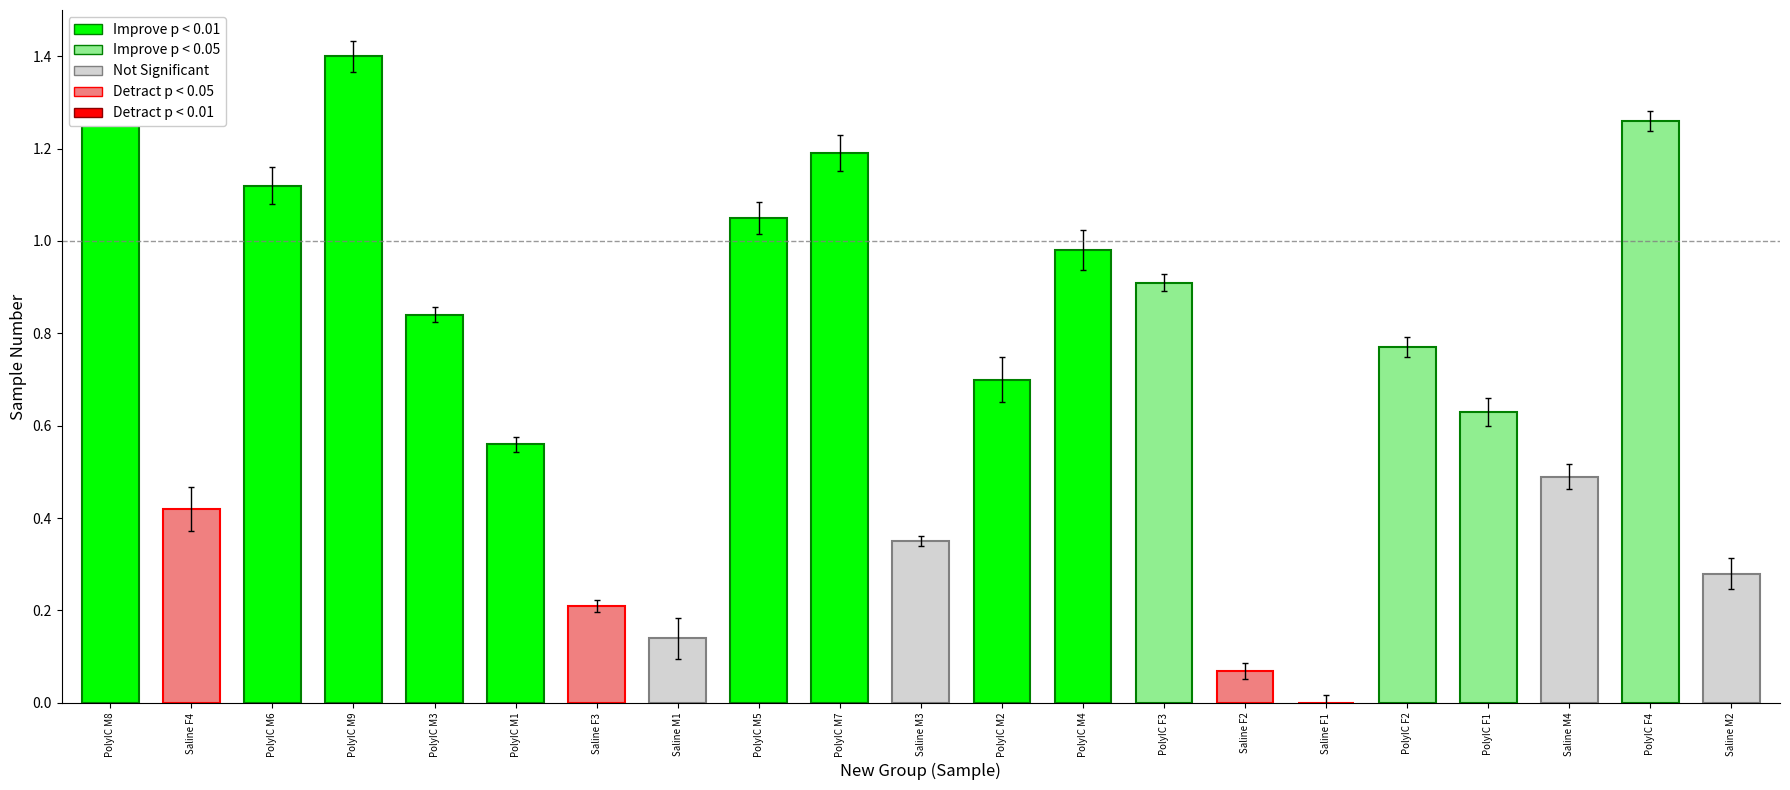

The value at Saline F2 is 0.0. True or false?

False